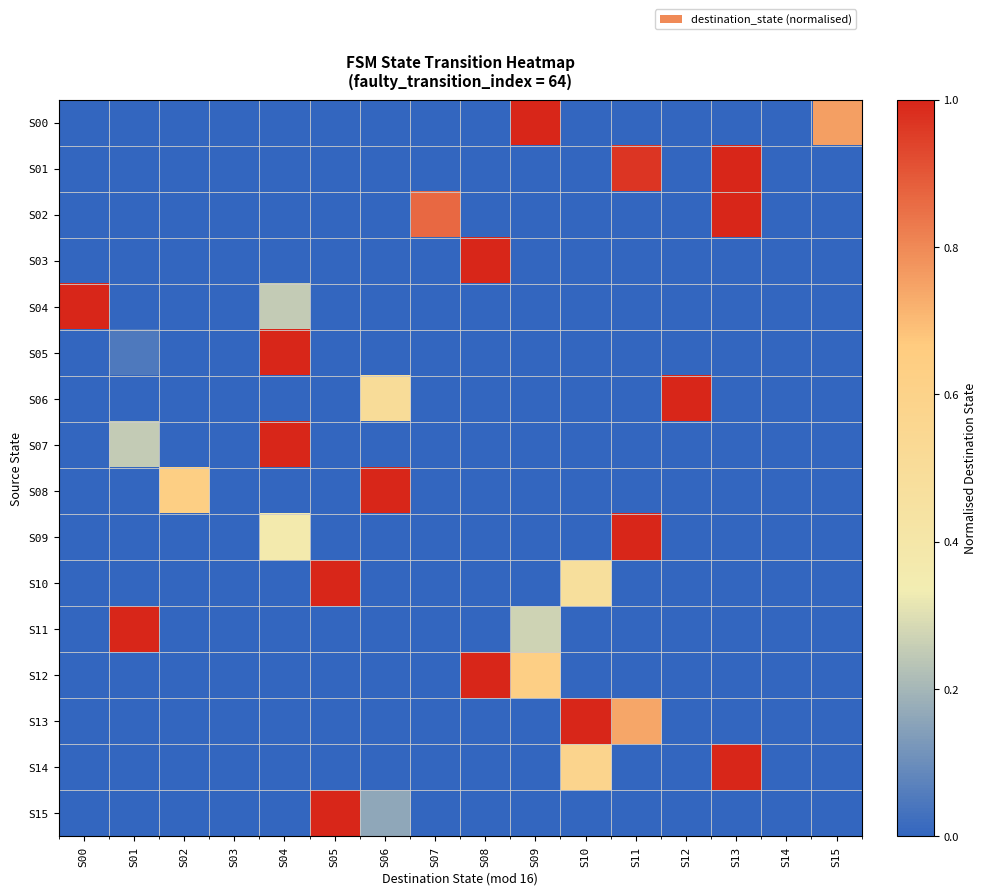

At how many categories does at least one series exceed 0?

14